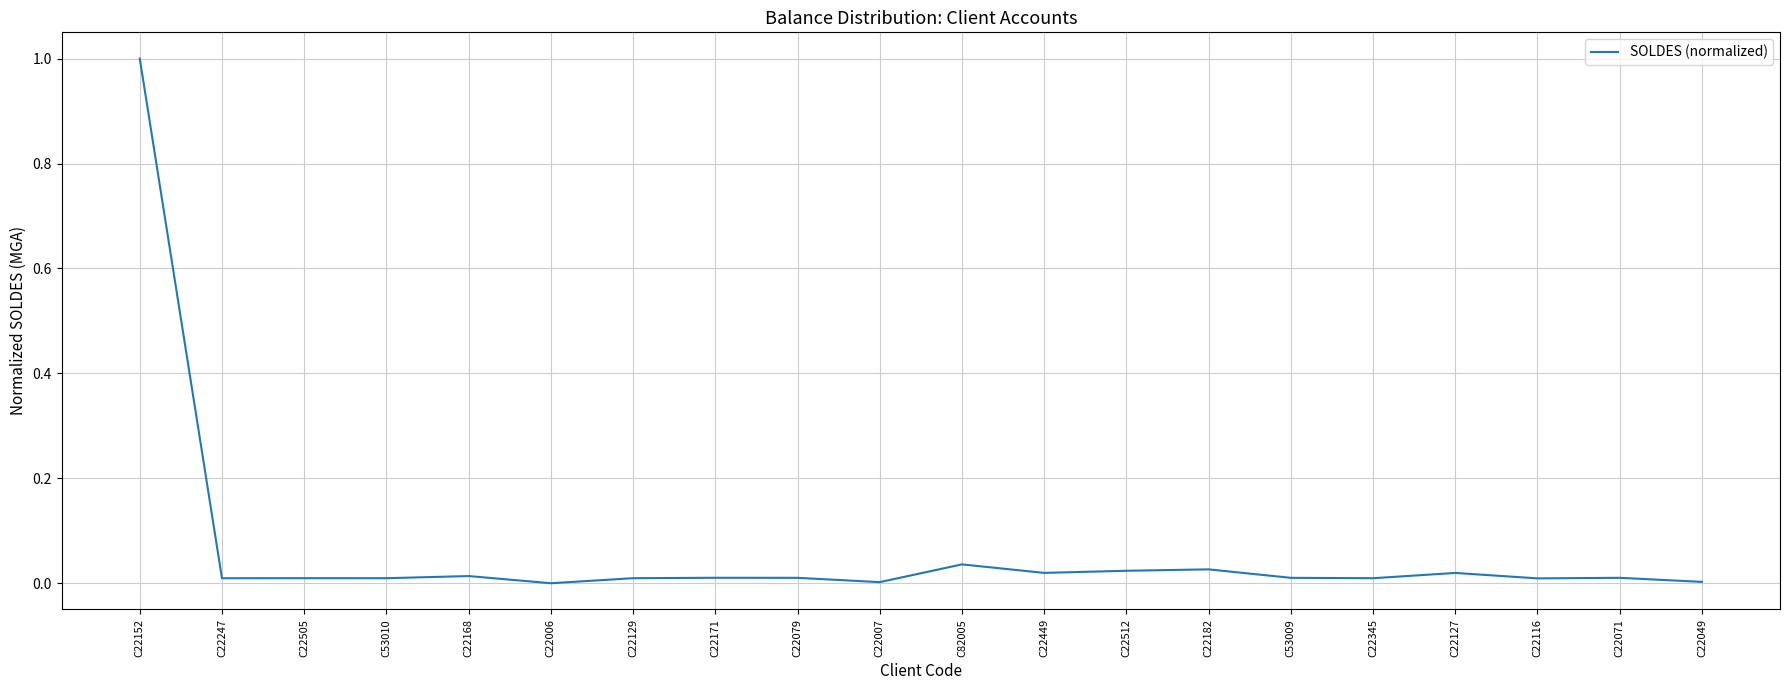

What position from the left is C22152?

1